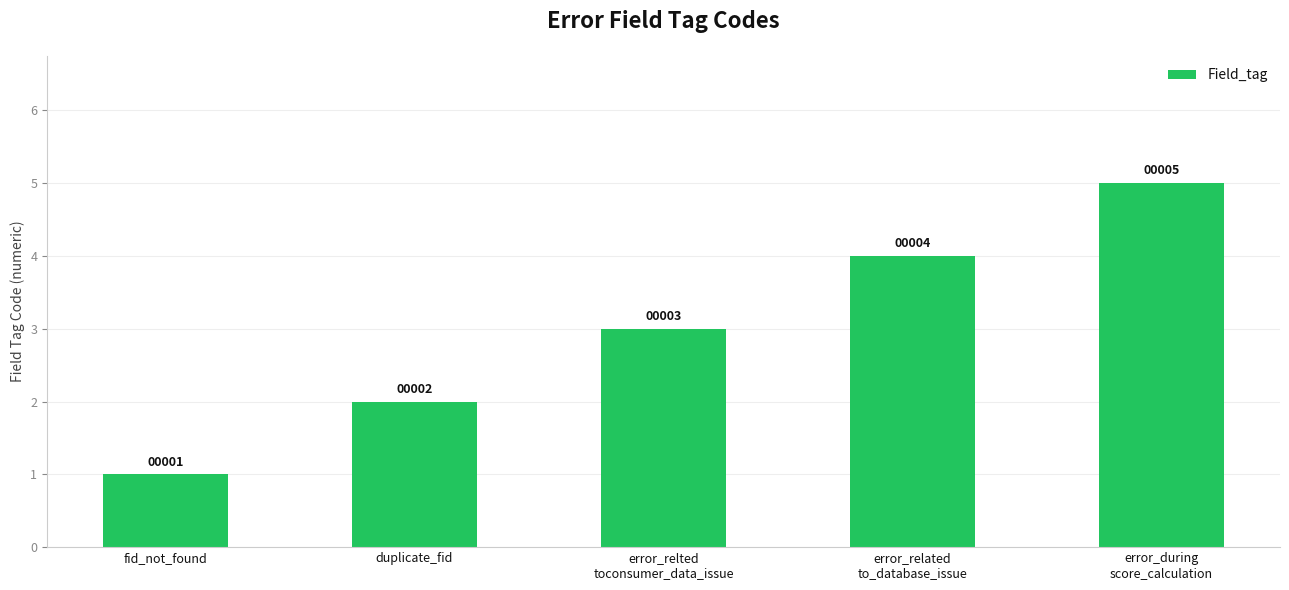

Approximately how many times larger is the value at error_during
score_calculation compared to duplicate_fid?

2.5